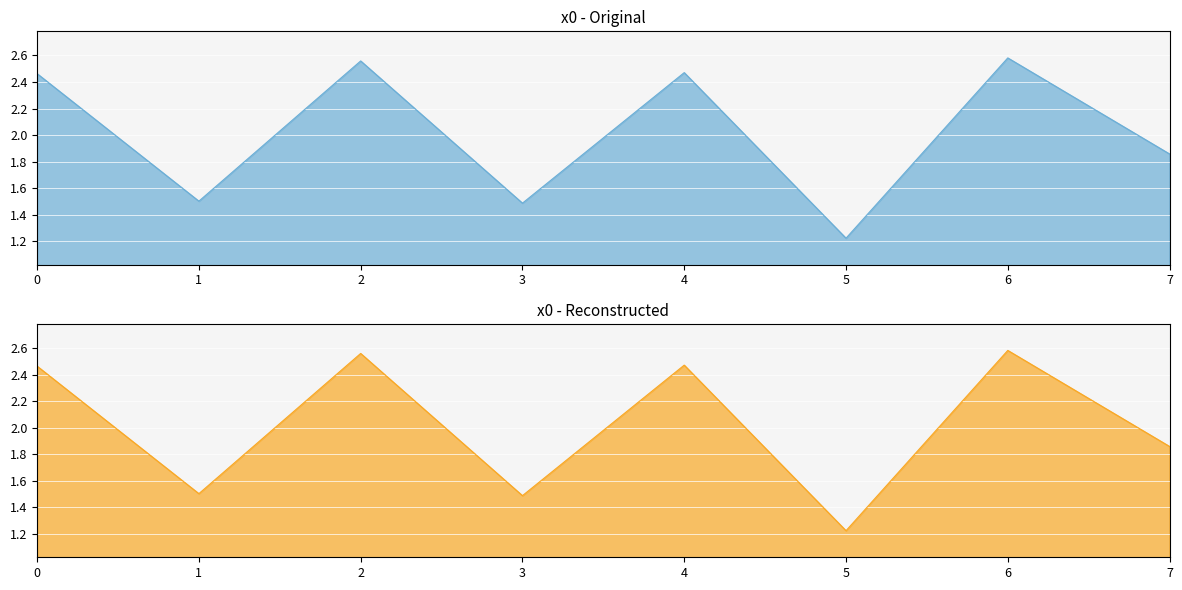

What is the value of the 8th point from the left?

1.9